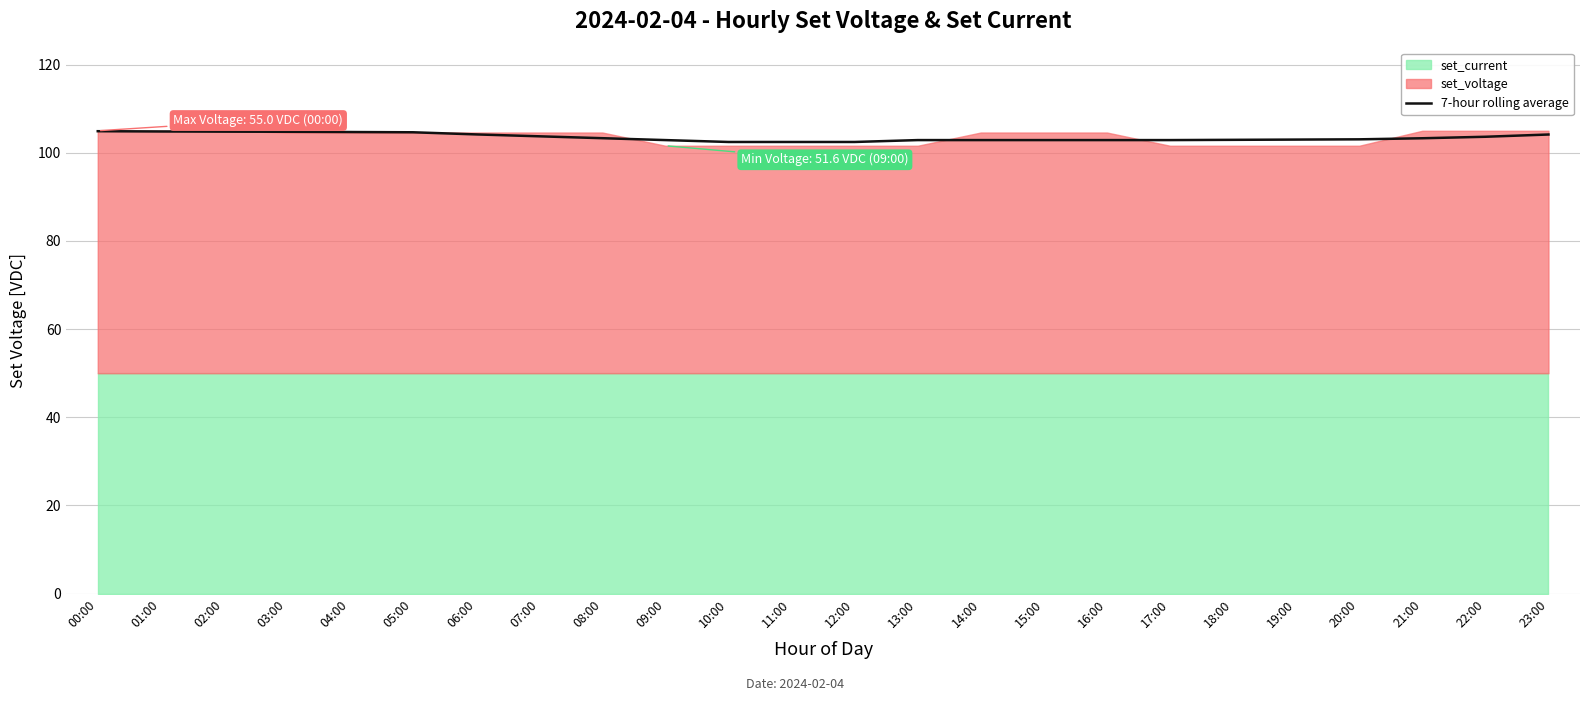

What is the lowest value of the 7-hour rolling average series?

102.5